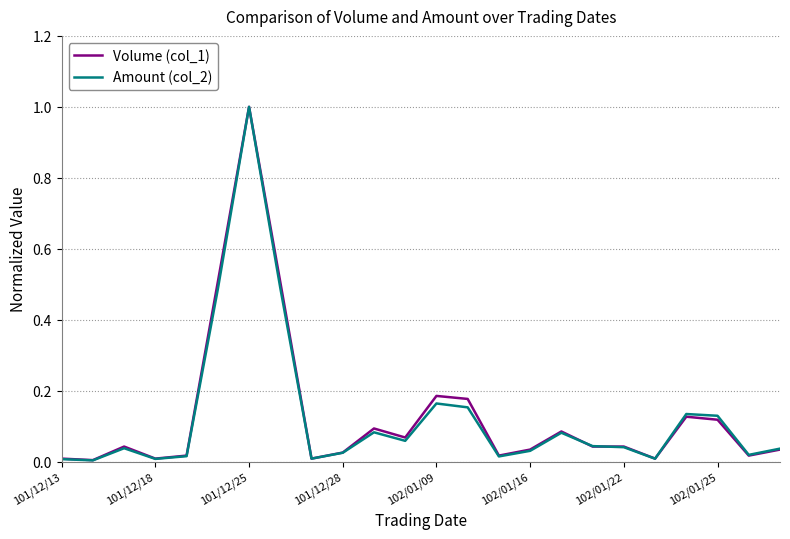

What is the greatest value displayed?

1.0